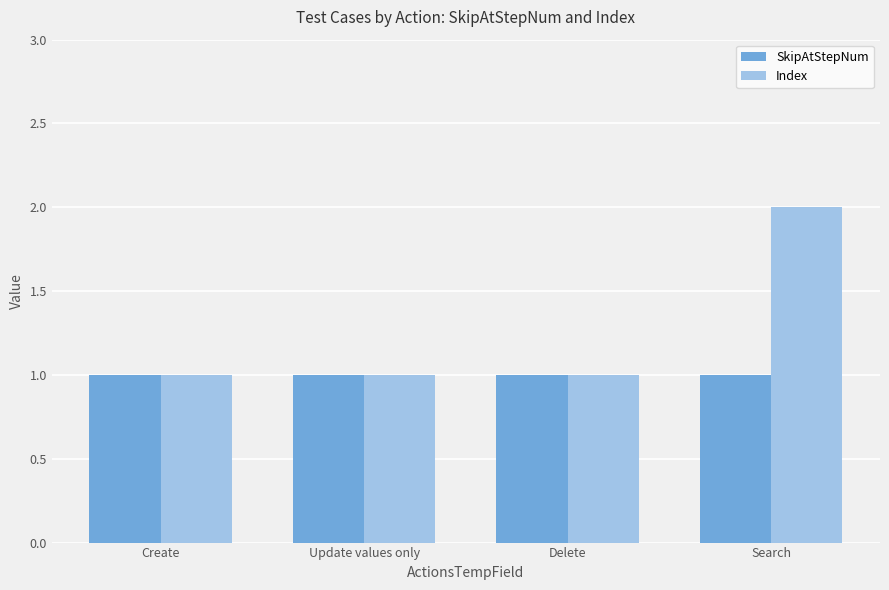

The Index series shows 2 at Delete. True or false?

False